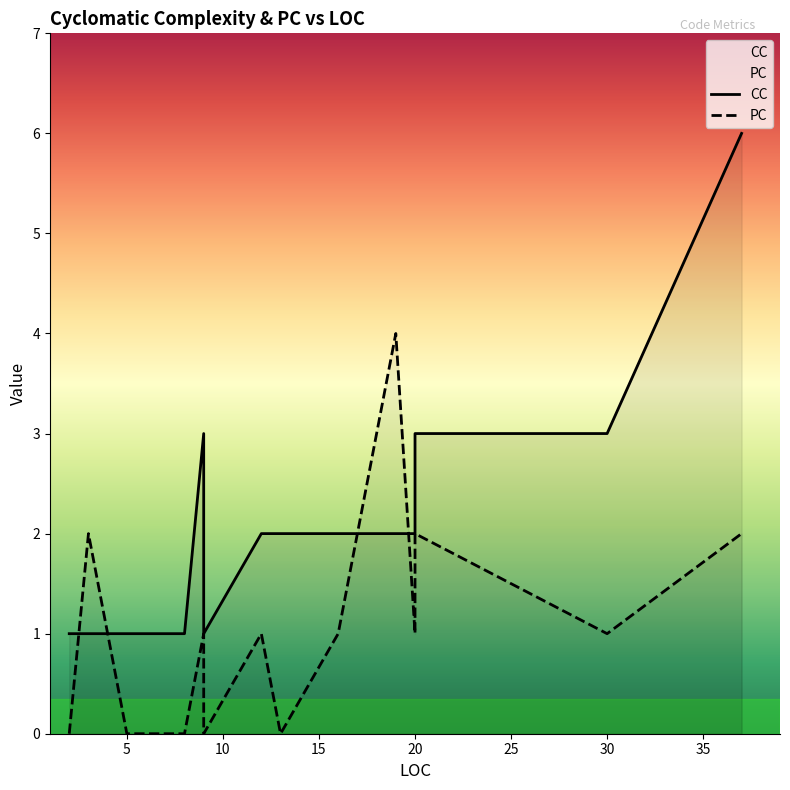

List the series in order of their overall mean, highest first.

CC, PC